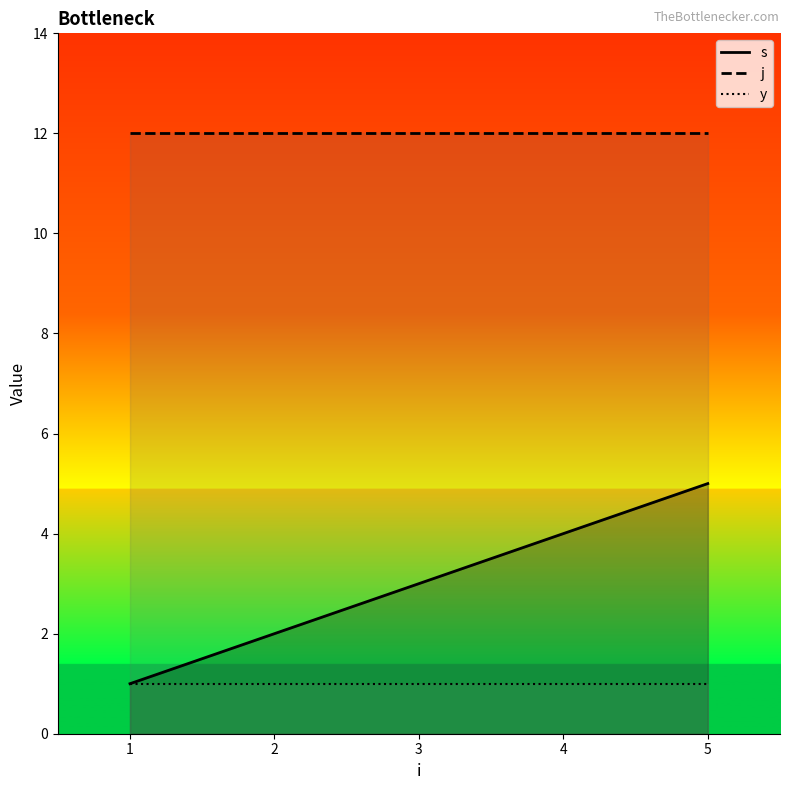

Which category has the highest value in the j series?

1